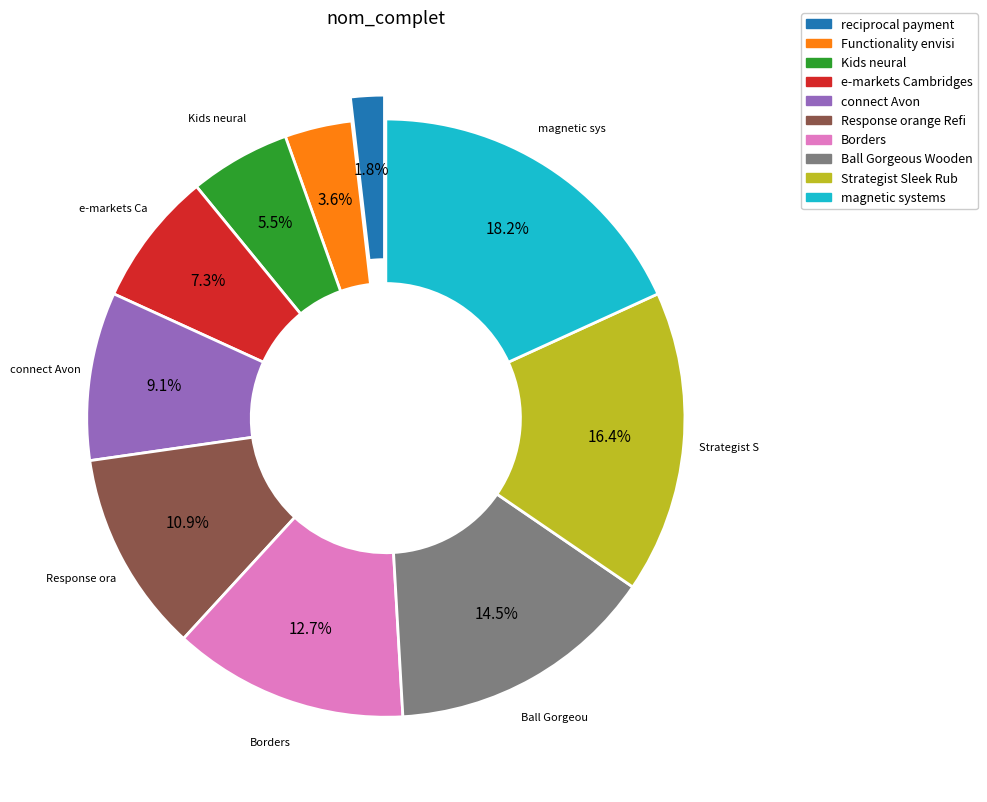

Is there any slice that represents more than half of the pie?

No